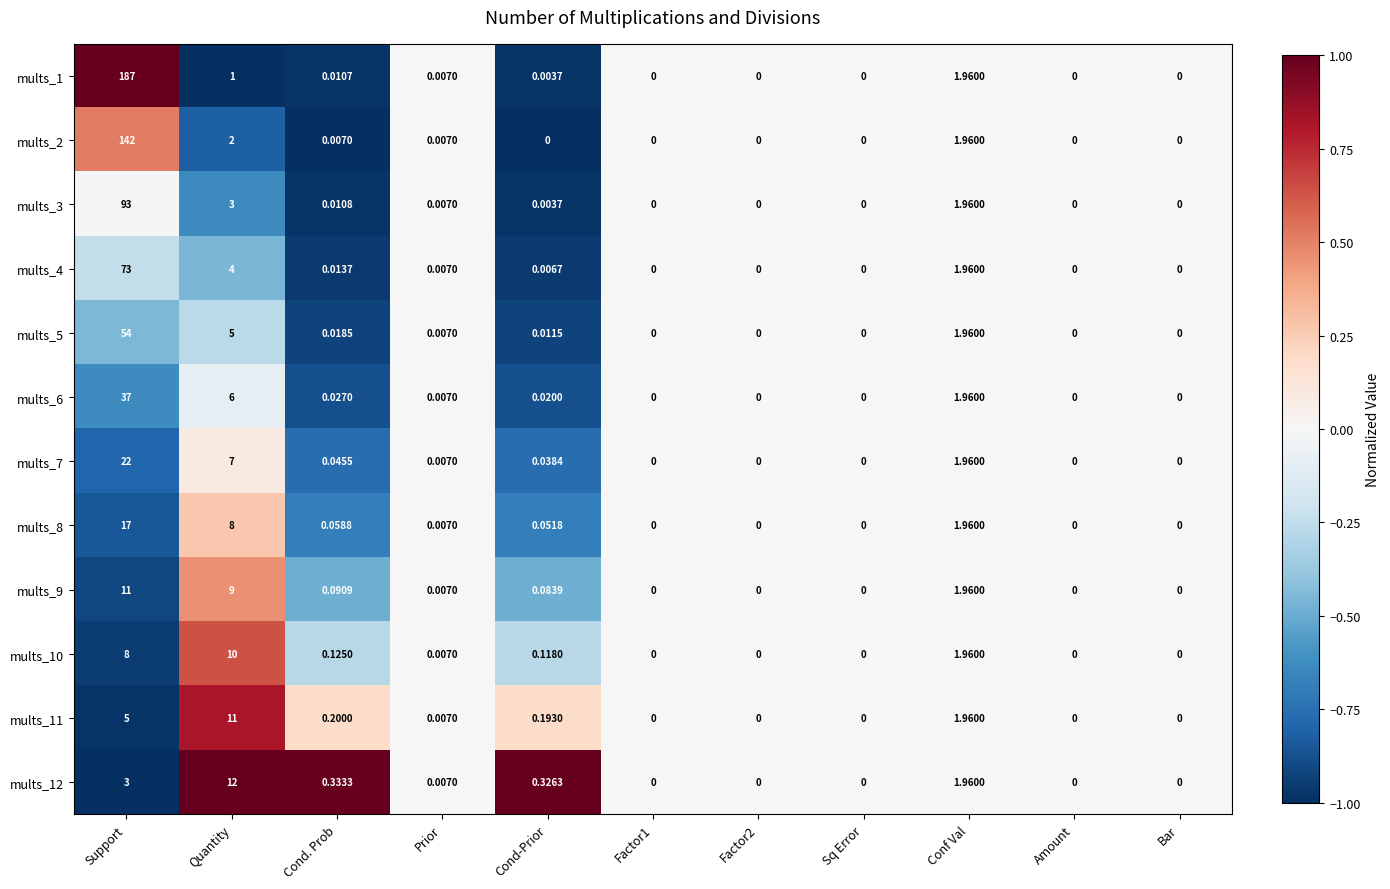

Is the value of mults_6 at Amount greater than the value of mults_3 at Cond. Prob?

No